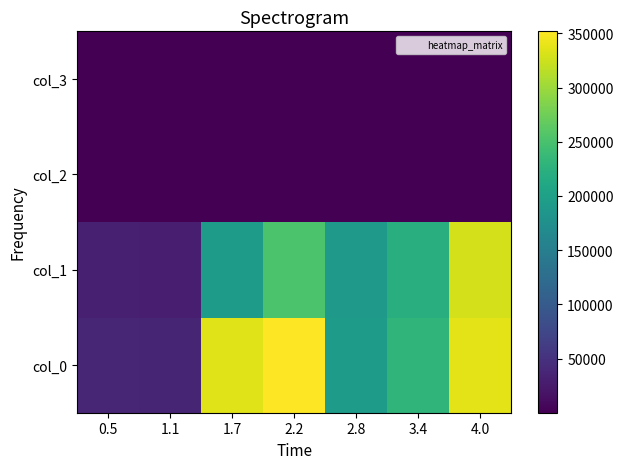

Reading left to right, what are all the values shown in this chart?

col_0: 0.5=37879.0	1.1=35922.9	1.7=335233.0	2.2=351857.6	2.8=194515.0	3.4=229933.7	4.0=337776.1
col_1: 0.5=30350.1	1.1=30049.9	1.7=192454.8	2.2=252111.3	2.8=189788.2	3.4=220154.6	4.0=328716.8
col_2: 0.5=2.0	1.1=253.0	1.7=124.0	2.2=75.0	2.8=75.0	3.4=28.0	4.0=26.0
col_3: 0.5=298.0	1.1=29.7	1.7=27.1	2.2=174.8	2.8=192.1	3.4=20.1	4.0=154.7